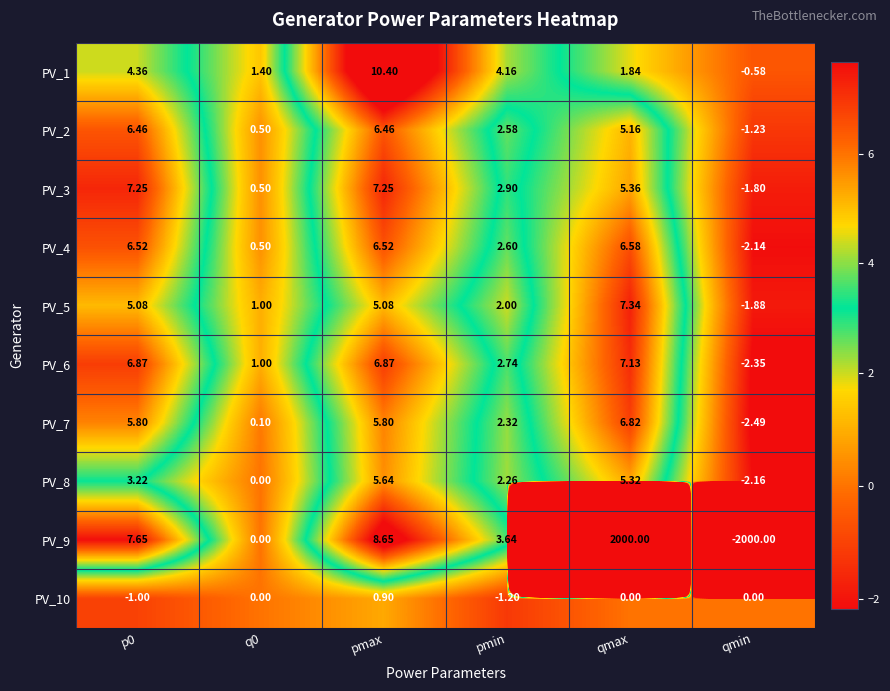

Which category has the highest value across all series?

qmax